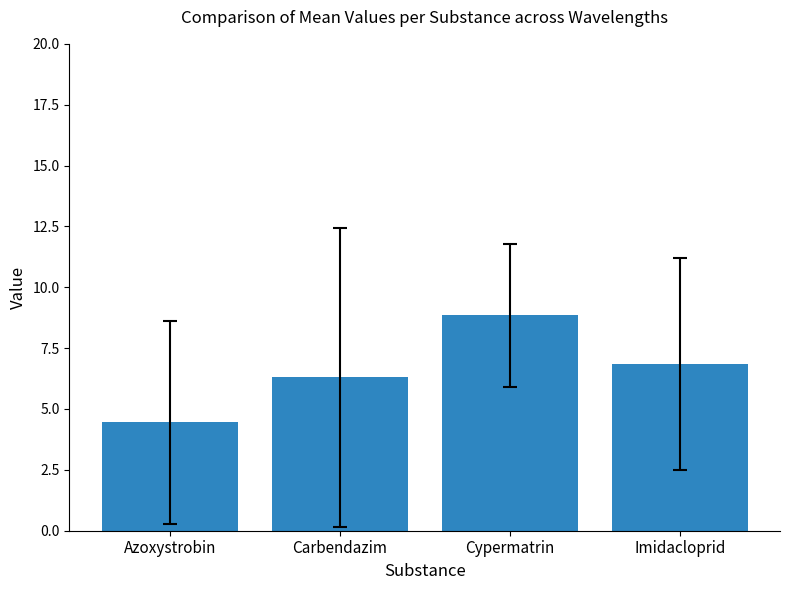

What is the sum of the values at Azoxystrobin and Carbendazim?

10.8